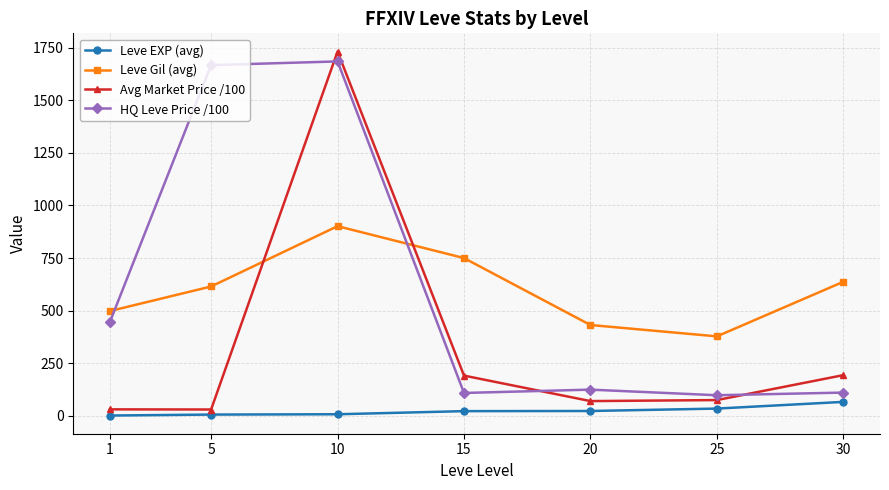

At which category does the chart reach its peak across all series?

10